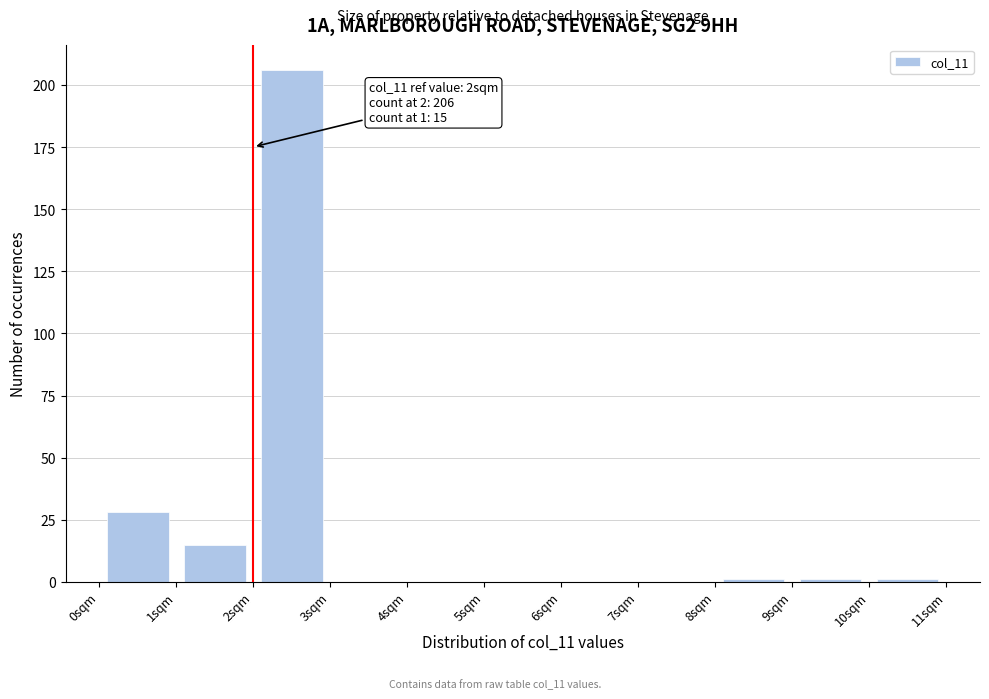

Which range on the x-axis has the tallest bar?

2 to 3